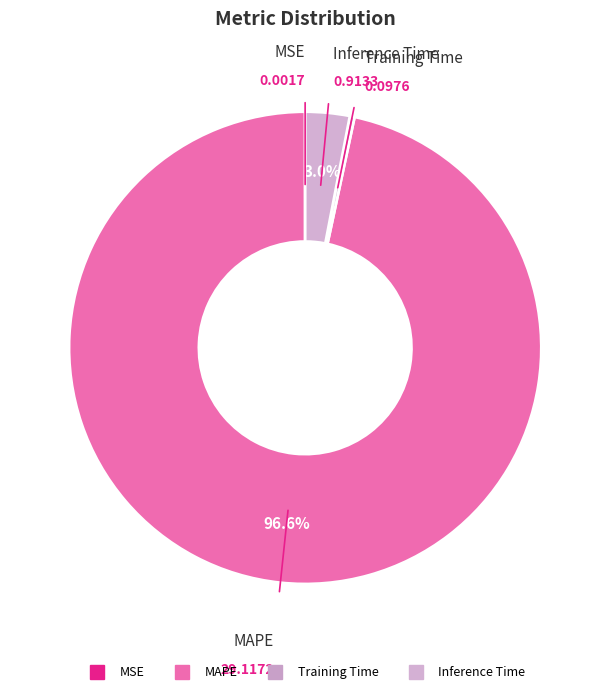

To the nearest percent, what portion does Inference Time represent?

3%